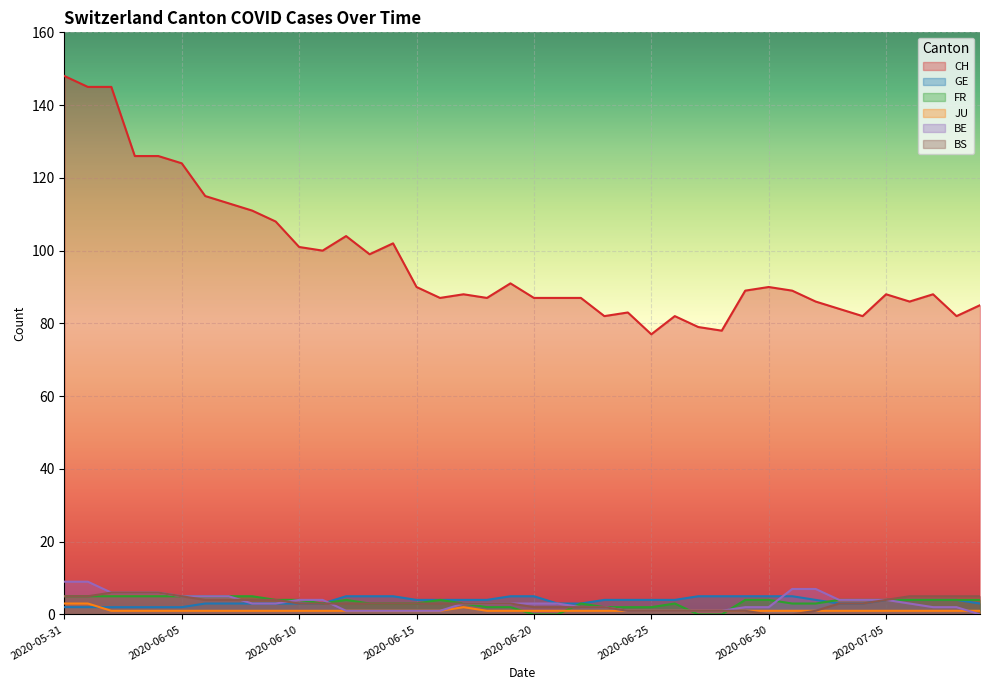

What is the spread (max minus min) of values at 2020-06-19?

90